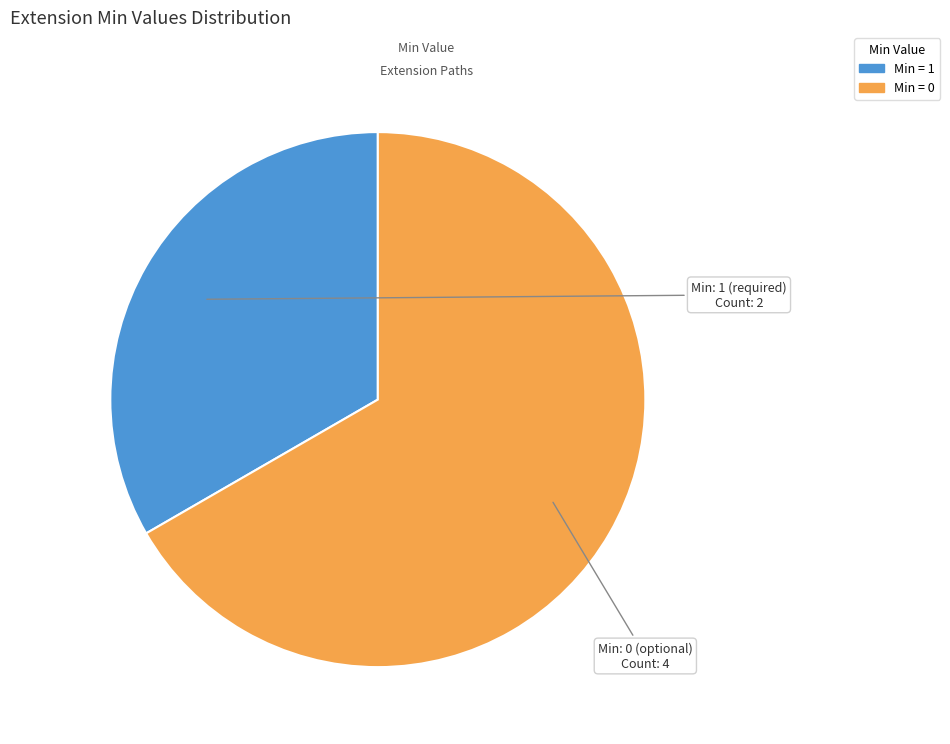

Is there any slice that represents more than half of the pie?

Yes